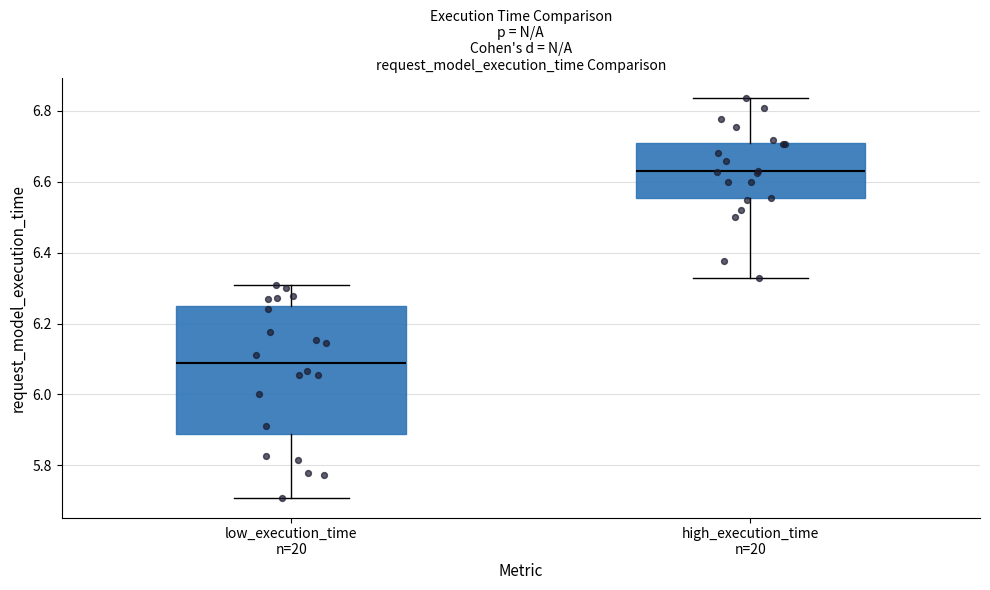

Comparing the boxes themselves (not the whiskers), which one is the tallest?

low_execution_time n=20